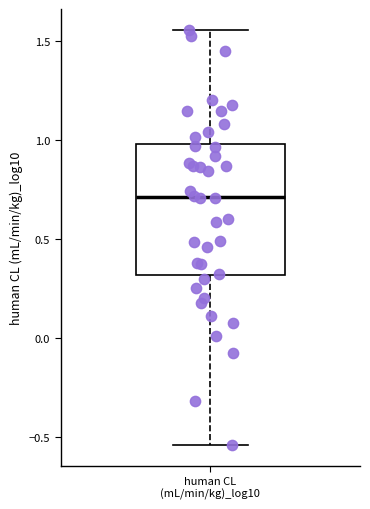

Transcribe this box plot: give where the median line is, the range the box spans, and where the two whiskers end, as read against the y-axis. The values are not printed on the chart, so give them approximately, as read against the axis.

median 0.70, box 0.30 to 1.00, whiskers -0.55 to 1.55